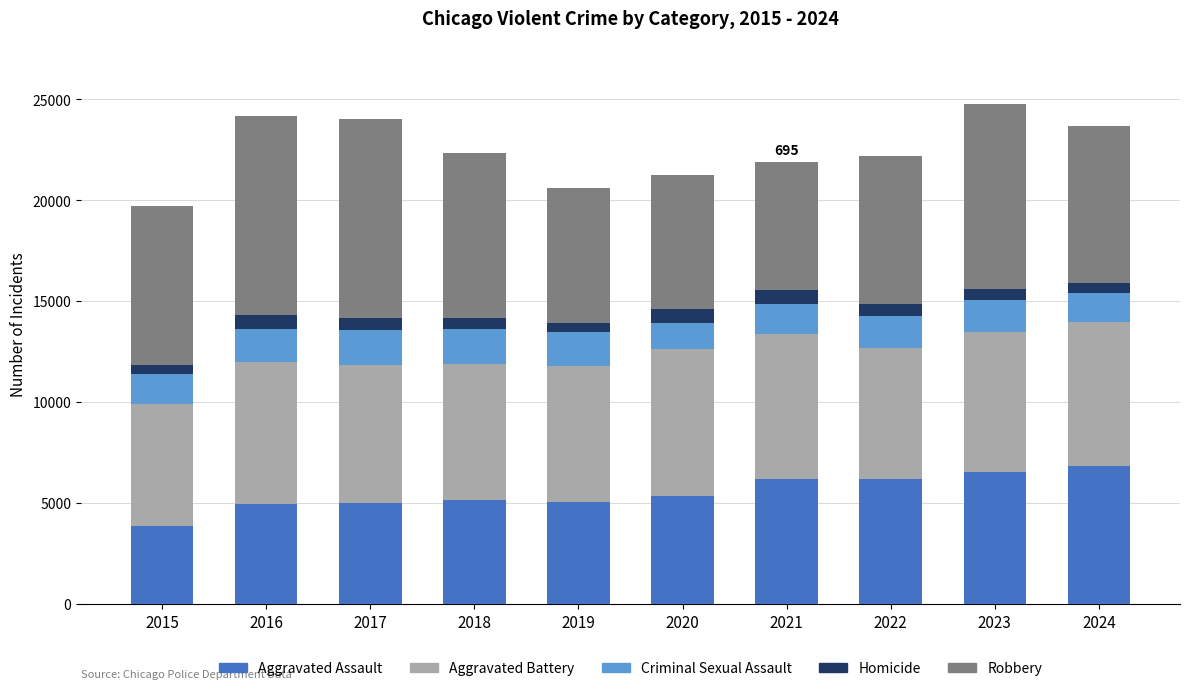

What is the average value of the Aggravated Assault series?

5521